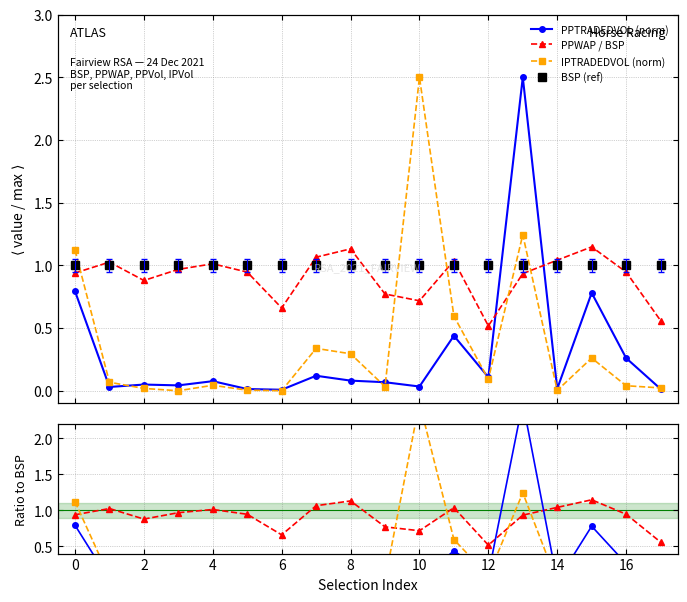

What is the sum of all BSP (ref) values?

18.0